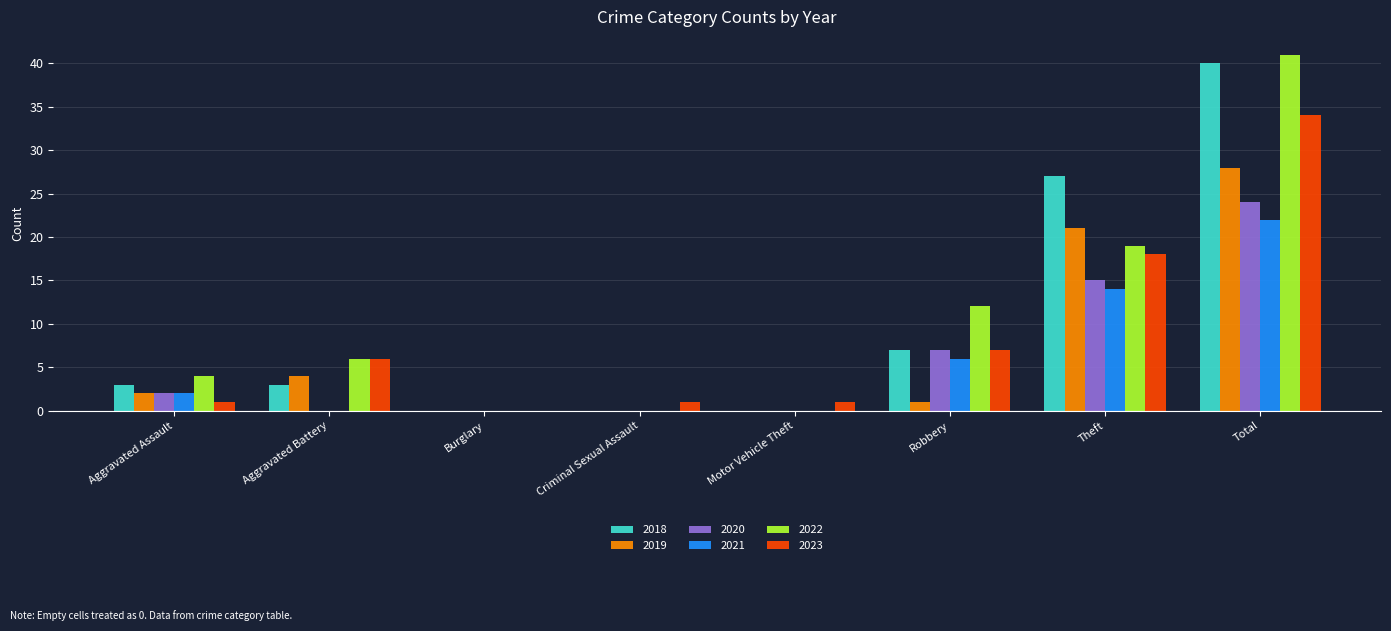

Which label corresponds to the largest value in the chart?

Total